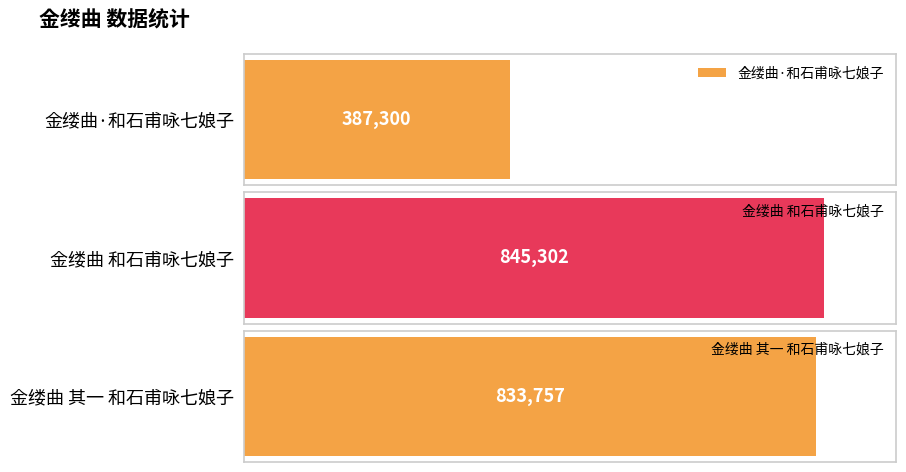

At which label is the value closest to 616301?

金缕曲 其一 和石甫咏七娘子